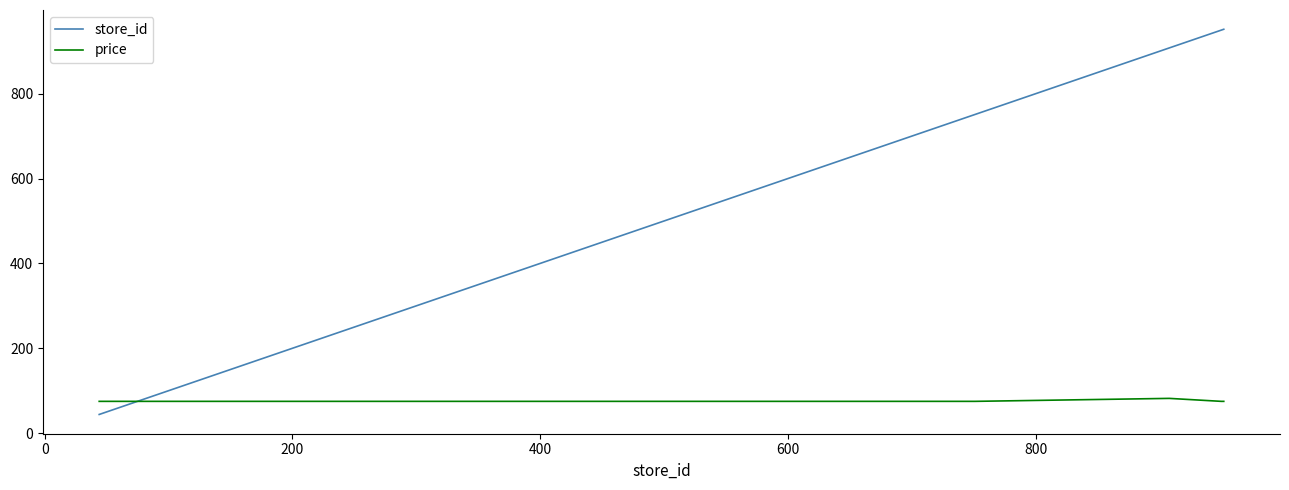

What is the difference between the maximum and minimum values in the store_id series?

908.0